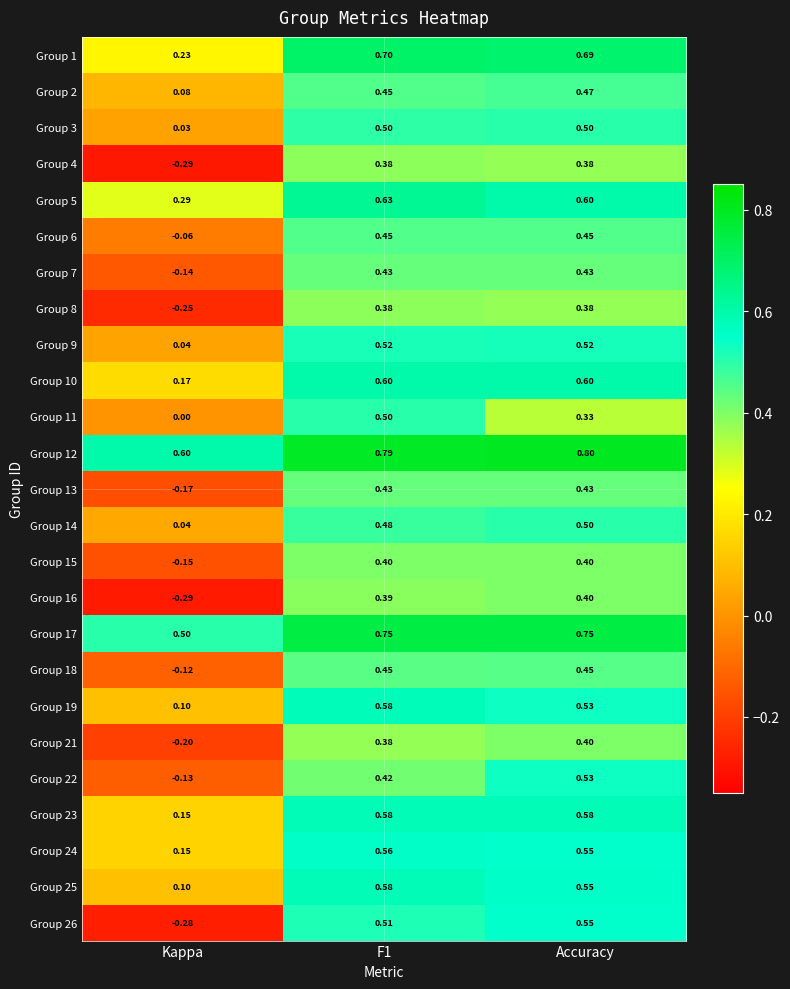

At which category is the sum across all series the highest?

F1